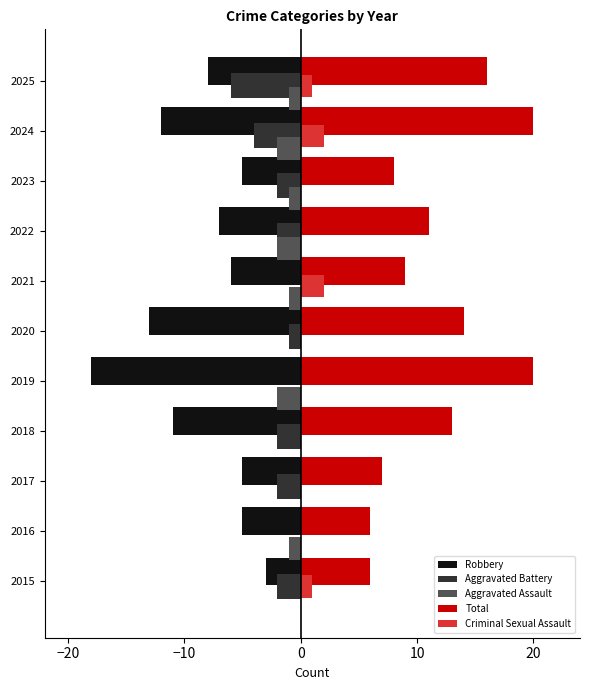

The Criminal Sexual Assault series shows 0 at 2018. True or false?

True